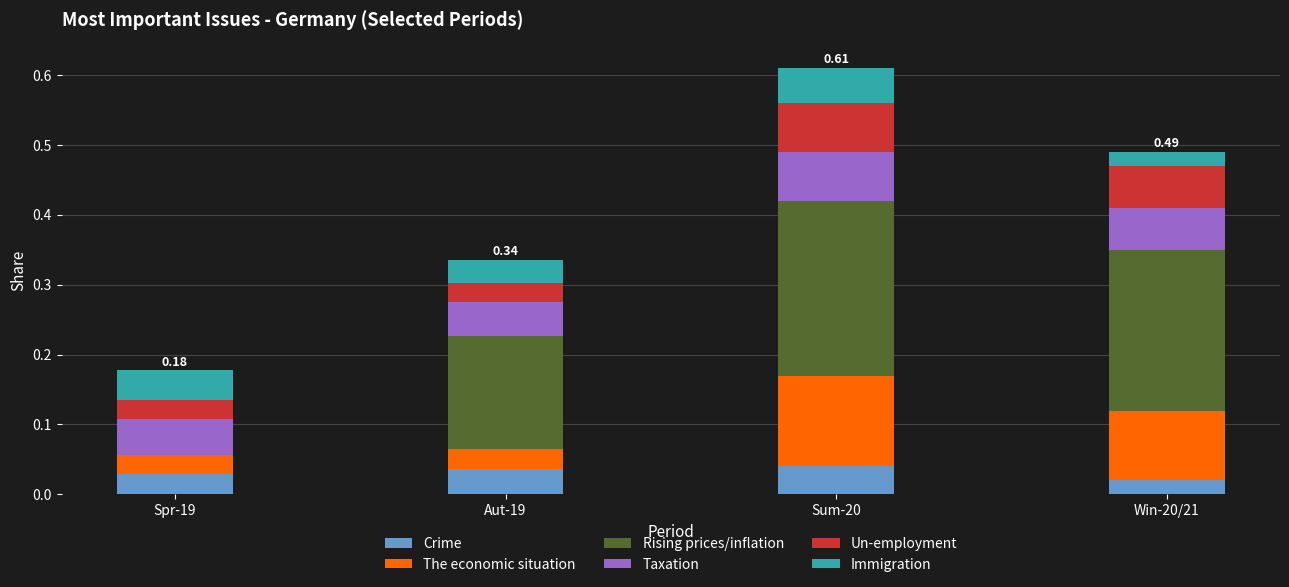

What is the total value across all series at Sum-20?

0.6